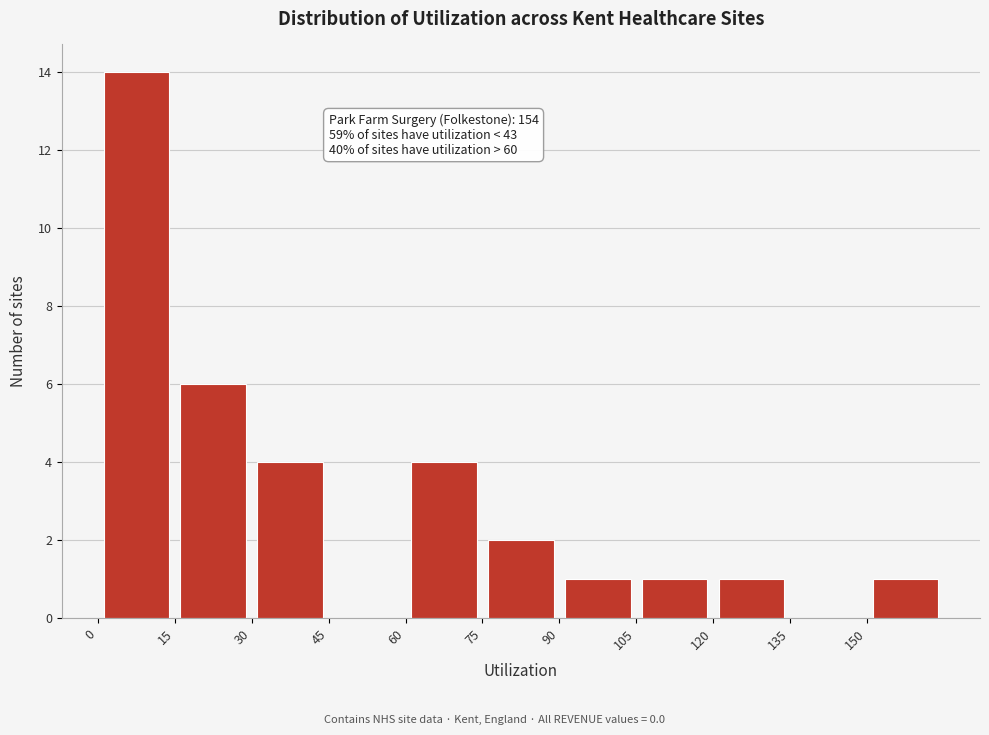

Which range on the x-axis has the tallest bar?

0 to 15